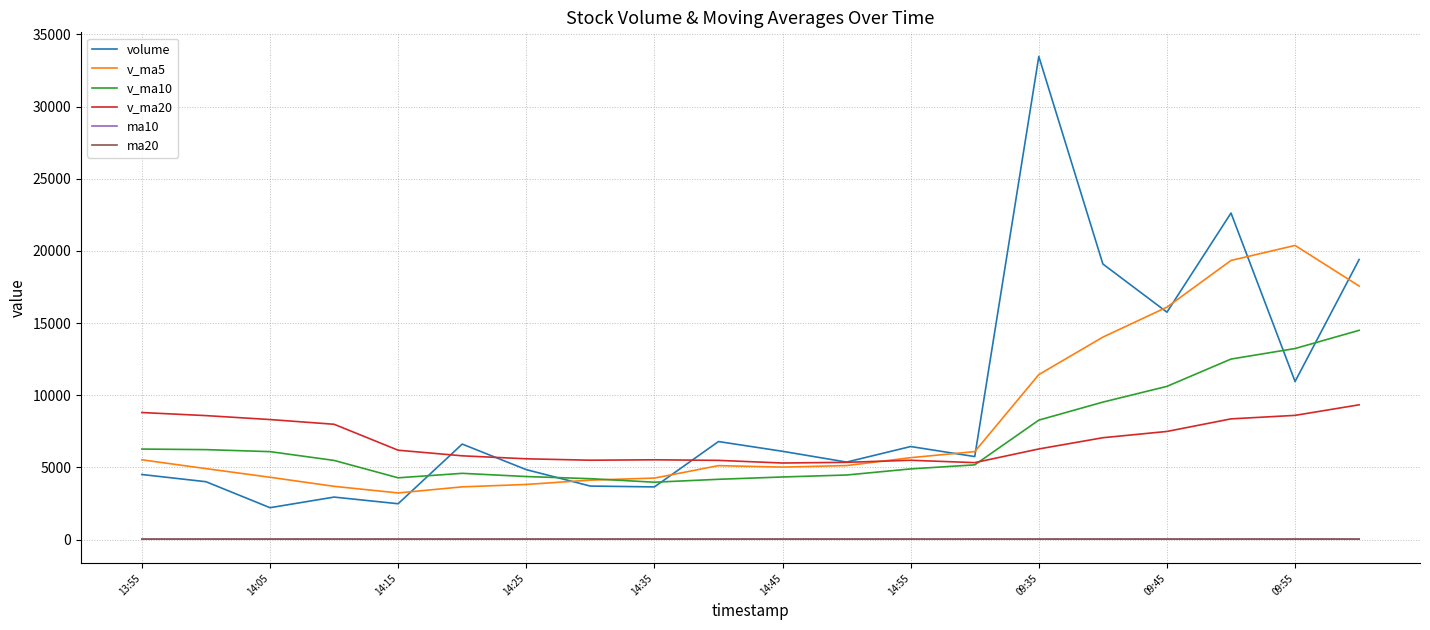

True or false: v_ma20 and ma10 intersect in this chart.

False